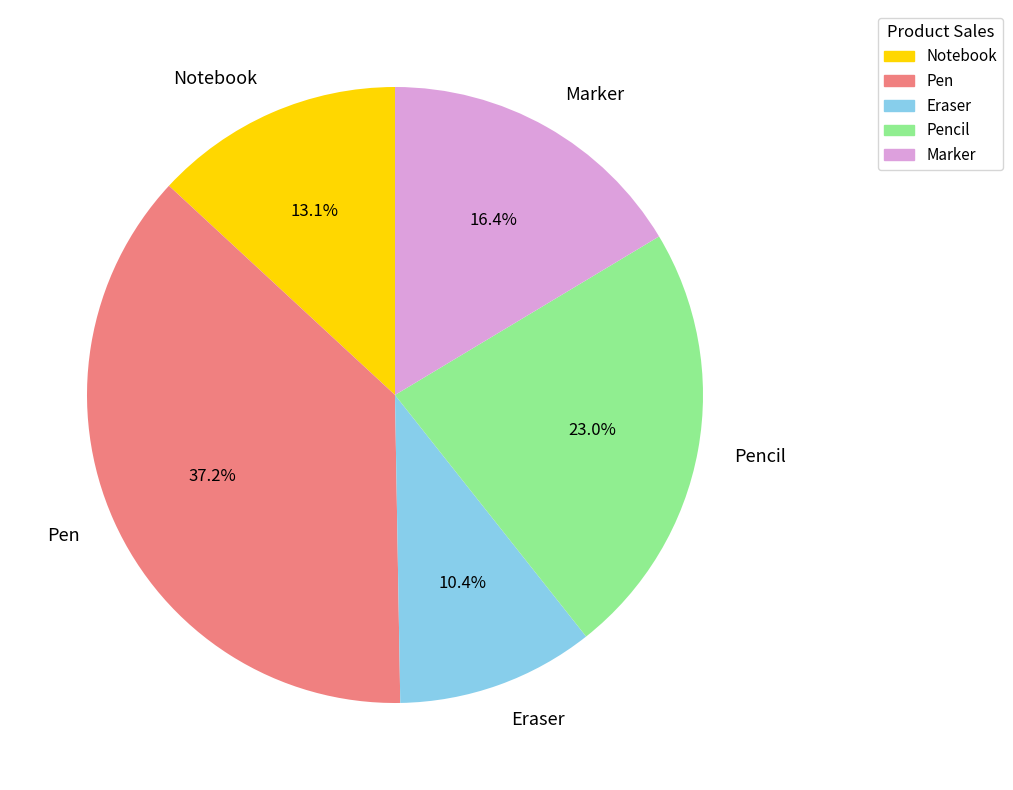

Is it true that Notebook is 13% of the pie?

True